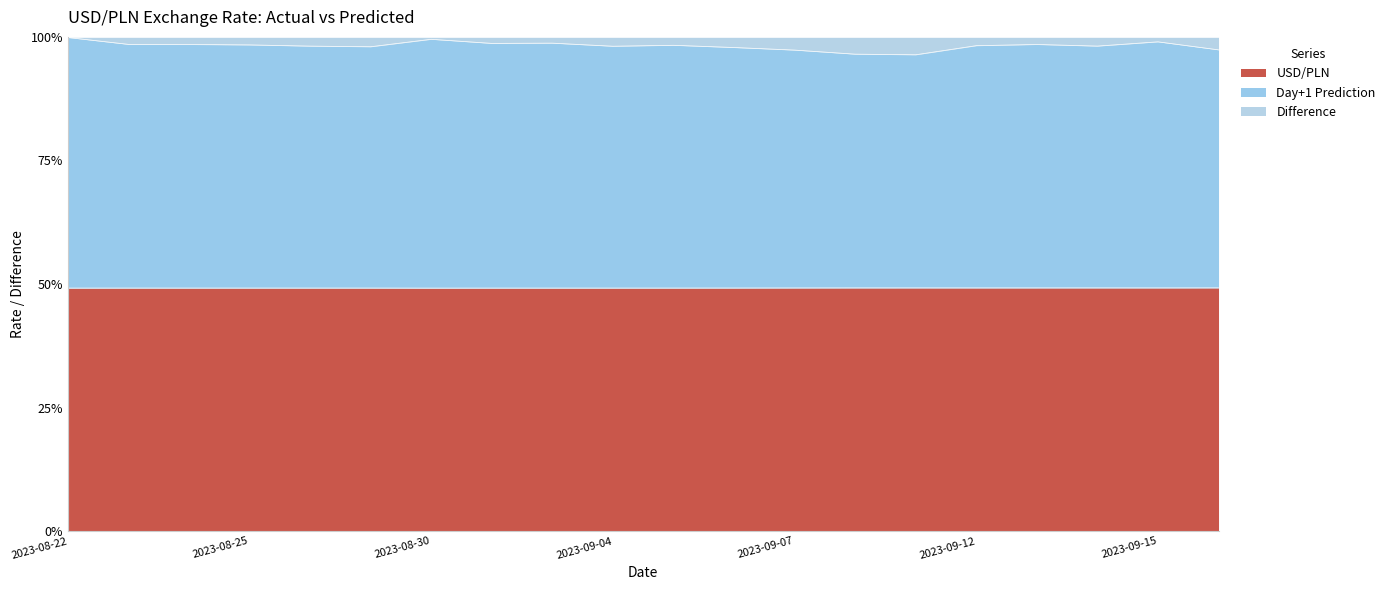

What is the sum of all USD/PLN values?

983.9